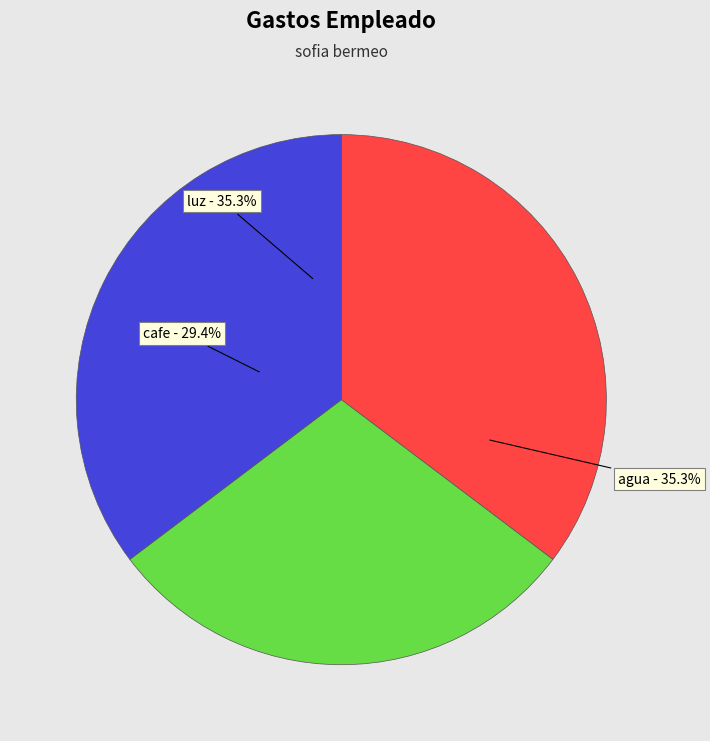

What is the ratio of the value at agua to the value at cafe?

1.2